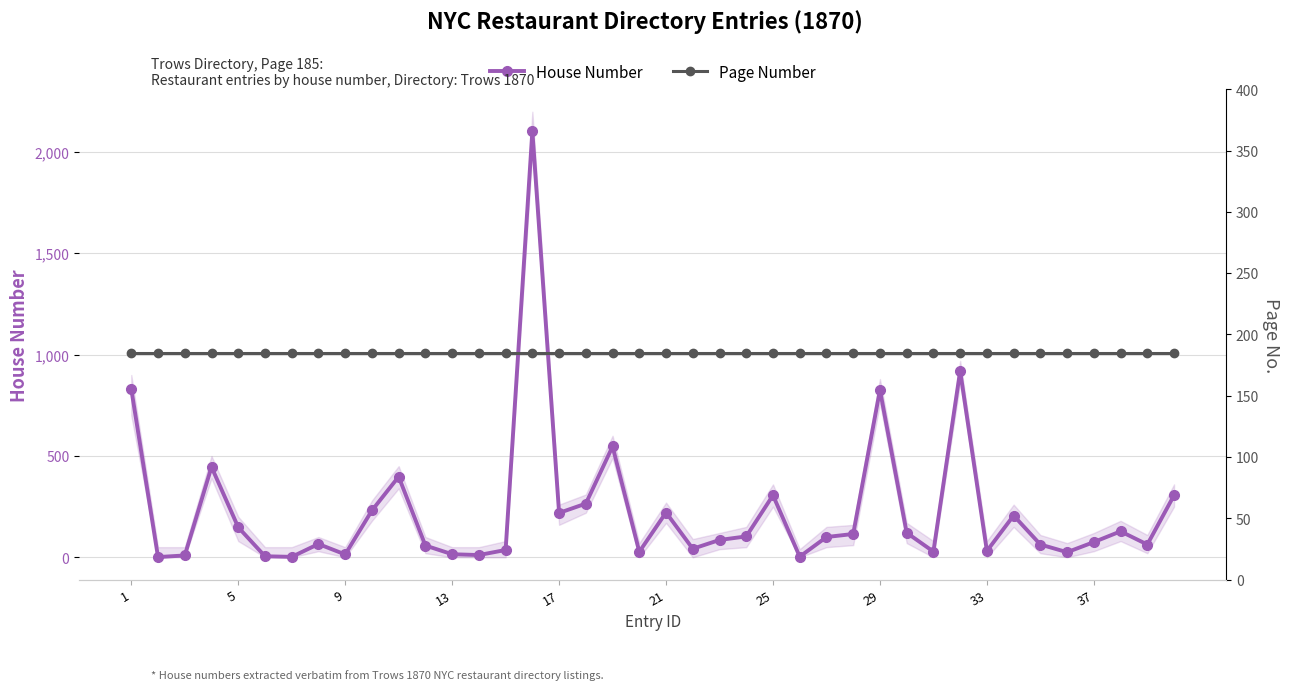

Reading left to right, what are all the values shown in this chart?

House Number: 830.0	1.0	9.0	446.0	148.0	5.0	2.0	65.5	14.0	231.0	398.0	58.0	15.0	11.0	36.0	2104.0	219.0	265.0	547.0	27.0	221.0	42.0	85.5	103.0	306.0	3.0	100.0	115.0	826.0	121.0	28.0	920.0	31.0	206.0	63.0	25.0	75.0	128.0	63.0	306.0
Page Number: 185.0	185.0	185.0	185.0	185.0	185.0	185.0	185.0	185.0	185.0	185.0	185.0	185.0	185.0	185.0	185.0	185.0	185.0	185.0	185.0	185.0	185.0	185.0	185.0	185.0	185.0	185.0	185.0	185.0	185.0	185.0	185.0	185.0	185.0	185.0	185.0	185.0	185.0	185.0	185.0